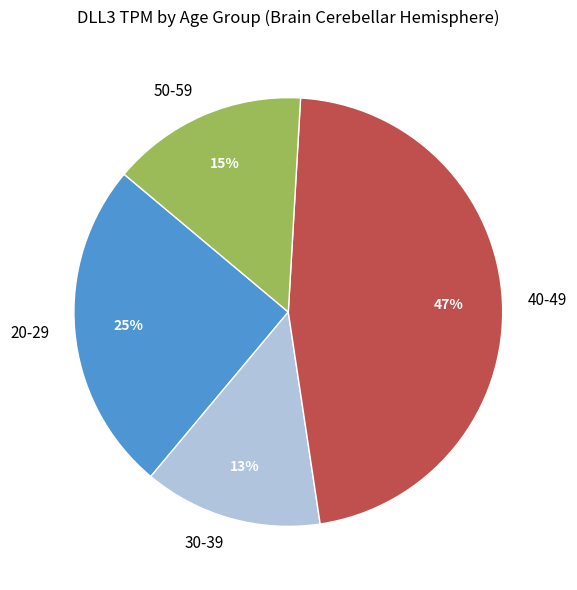

Rank the categories by value from highest to lowest.

40-49, 20-29, 50-59, 30-39